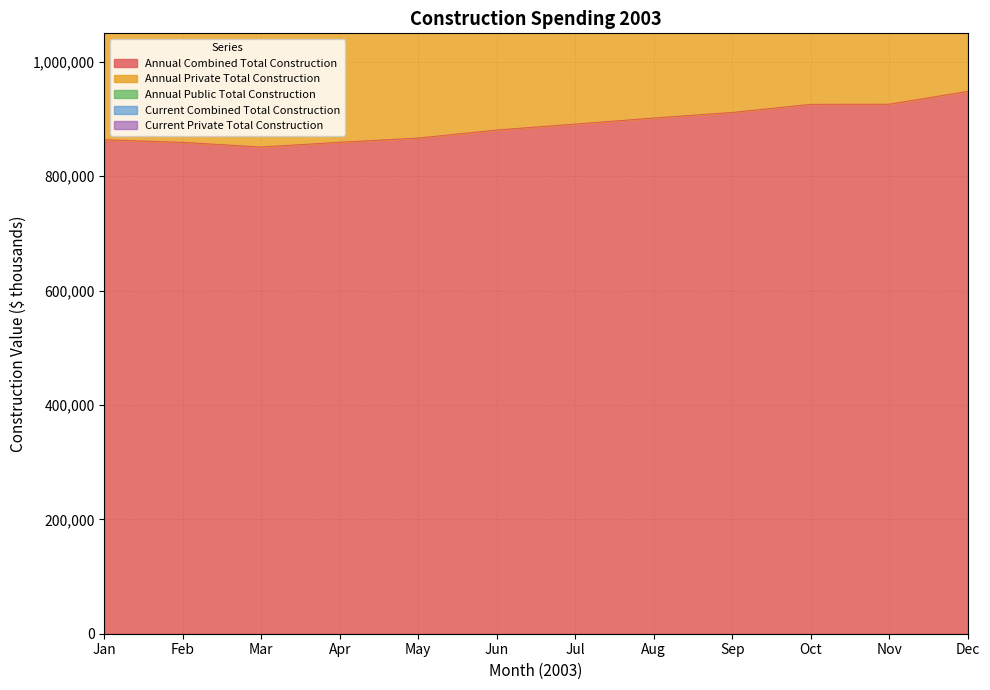

Count the number of categories in the chart.

12